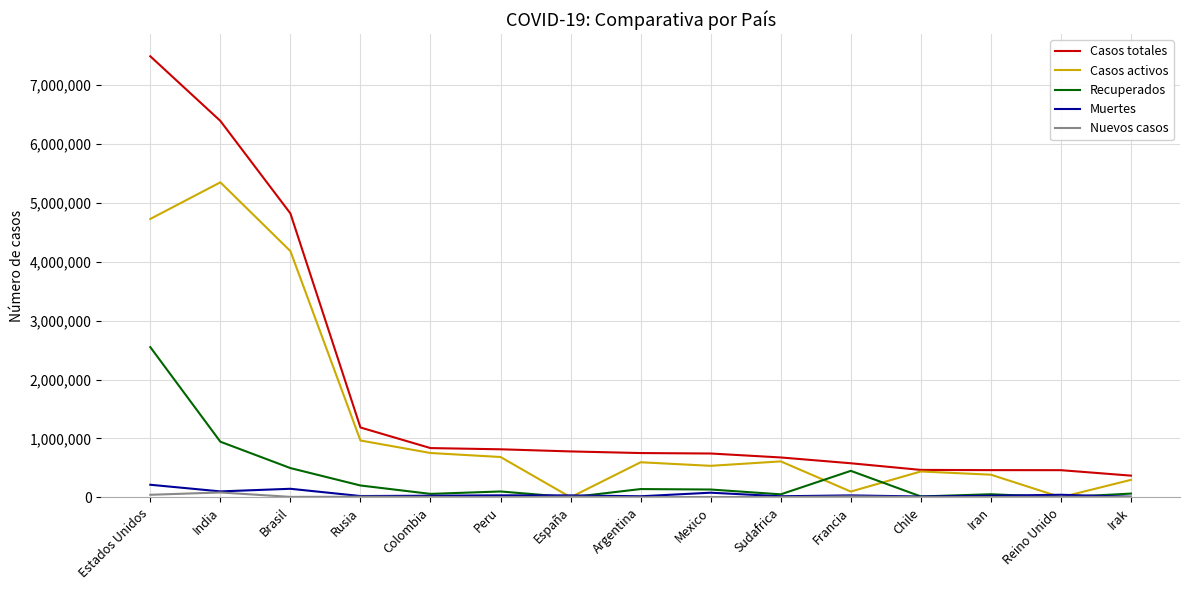

At which label does Casos totales reach its peak?

Estados Unidos